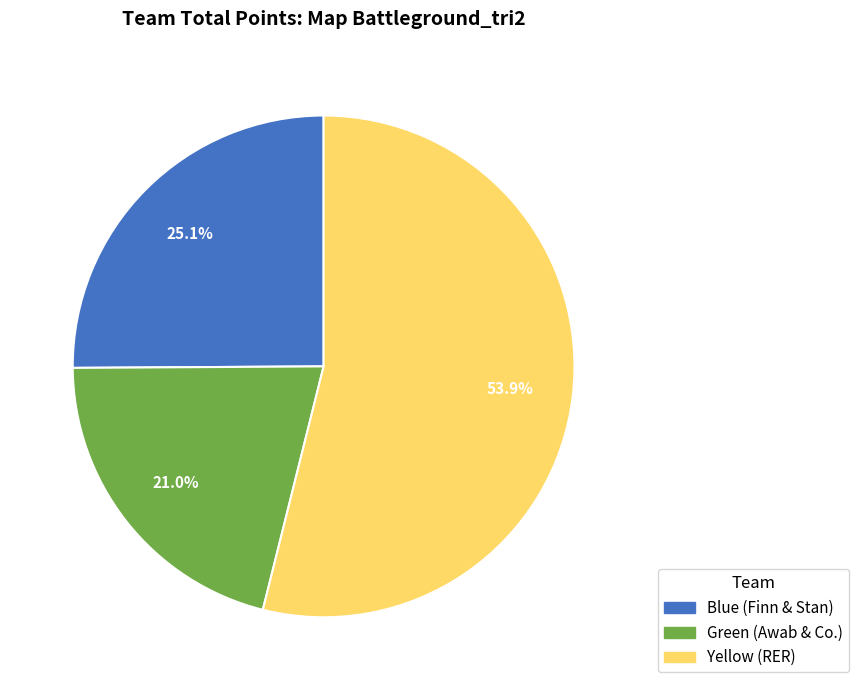

Which category has the smallest portion of the pie?

Green (Awab & Co.)